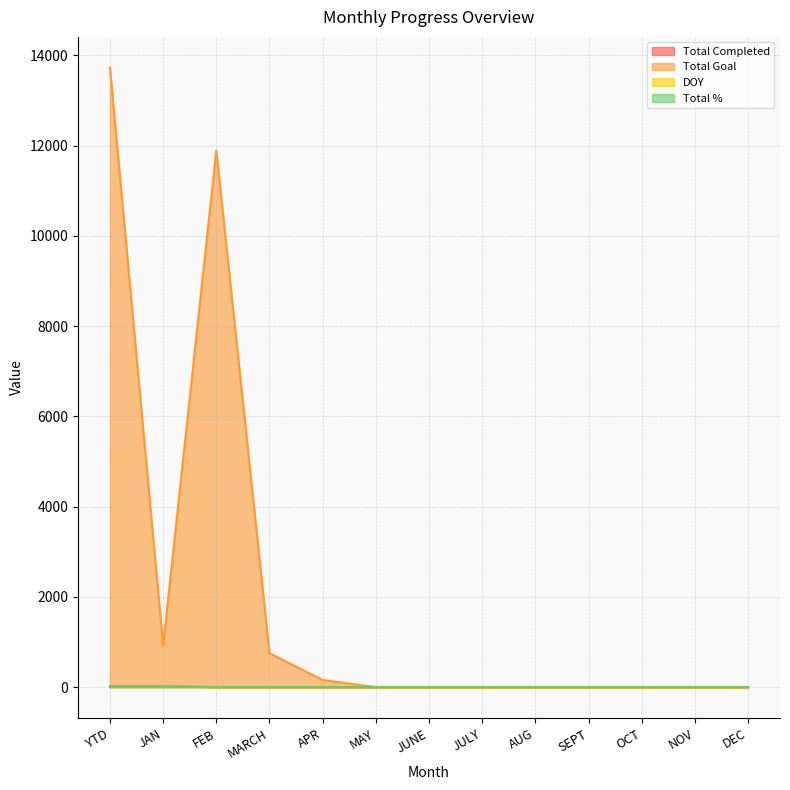

True or false: DOY has more than 1 points higher than both neighbors.

False